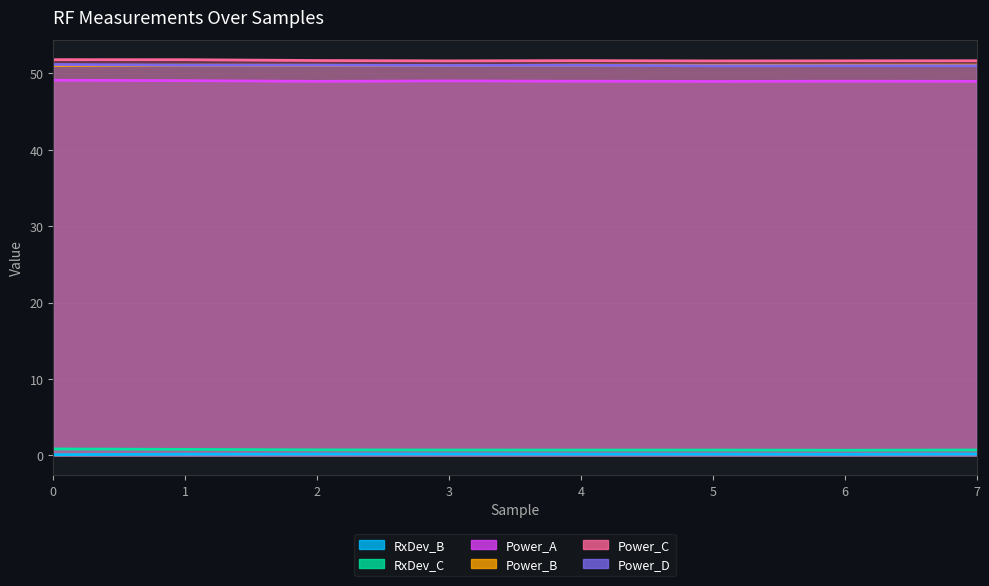

Does the chart have visible grid lines?

Yes